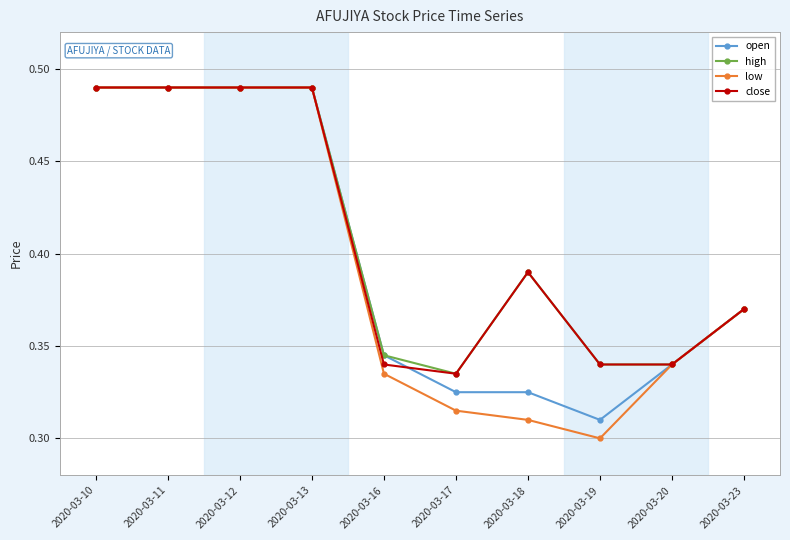

What are all the series names shown in the legend?

open, high, low, close